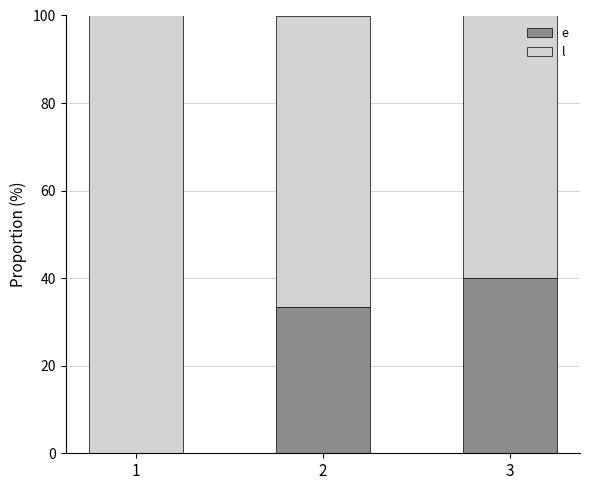

What is the total value across all series at 3?

100.0